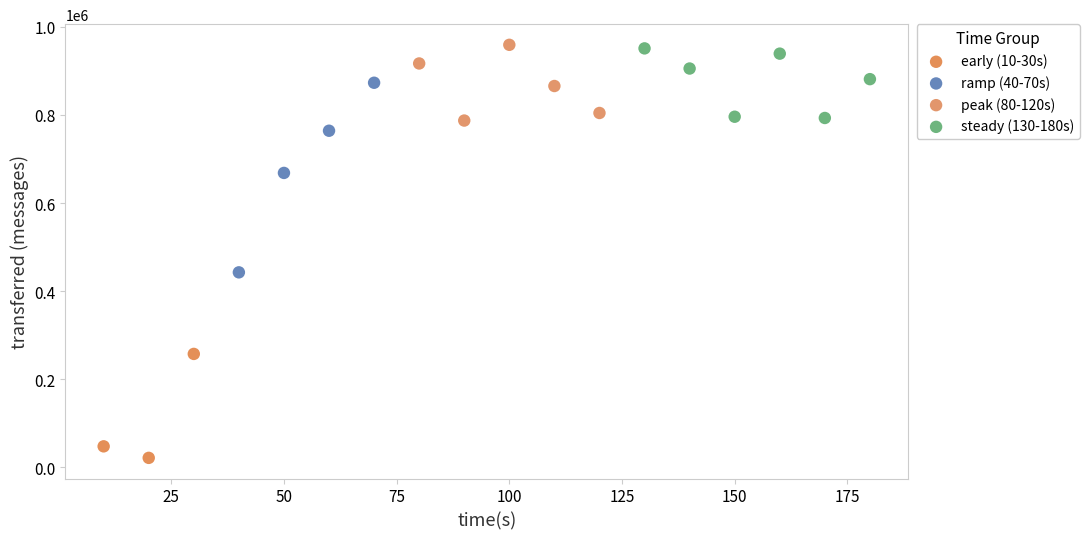

Which series reaches the minimum Y coordinate?

early (10-30s)